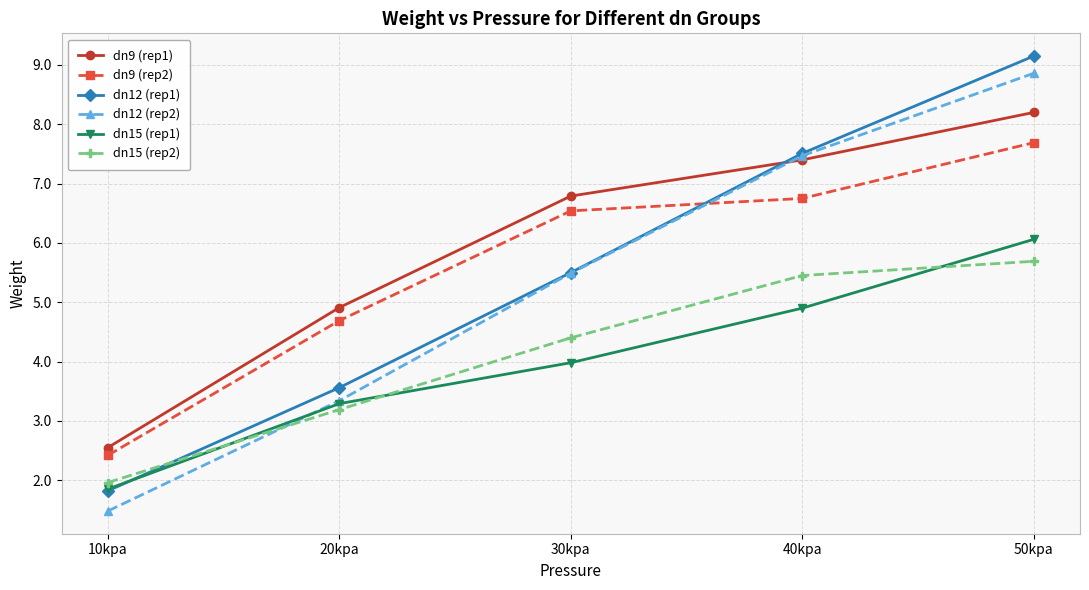

After their last crossing, which series has the higher values: dn15 (rep1) or dn12 (rep1)?

dn12 (rep1)